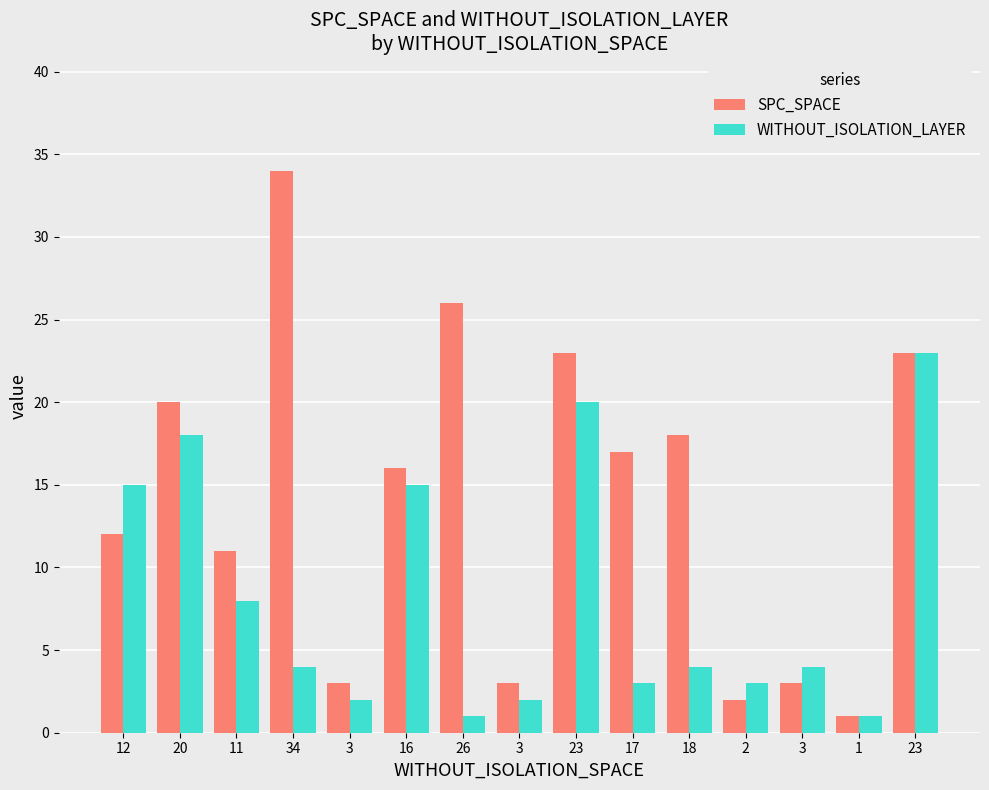

What is the minimum value shown in the chart?

1